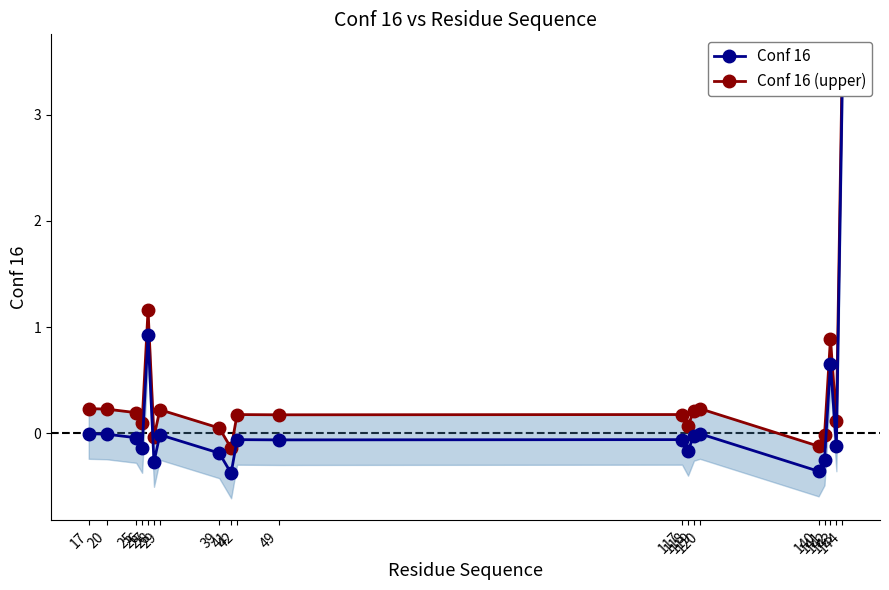

What is the value of the Conf 16 (upper) point at the 13th from the left?

0.1